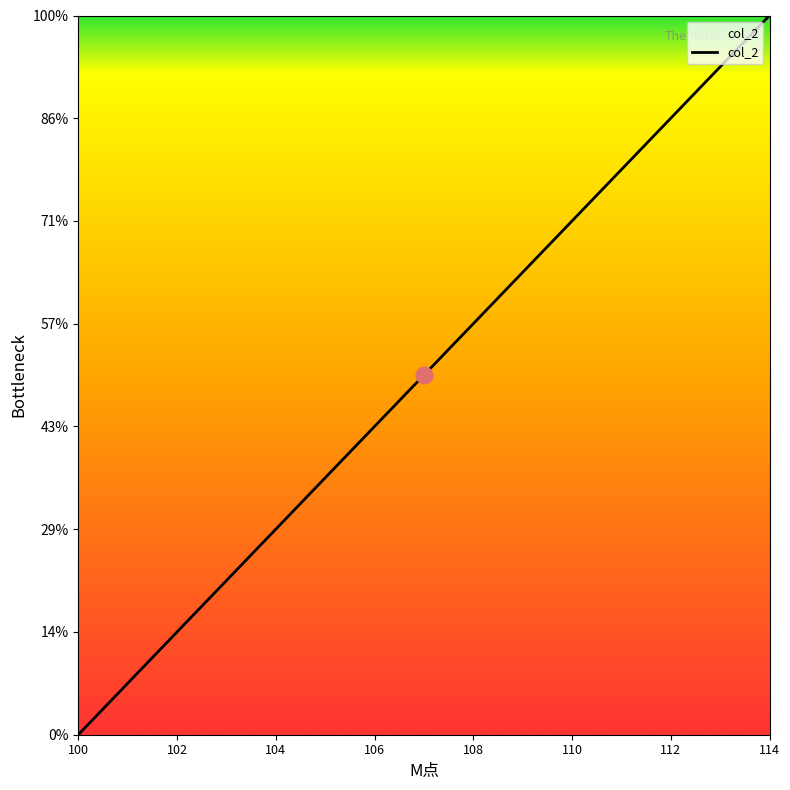

True or false: there are more than 1 points higher than both neighbors.

False